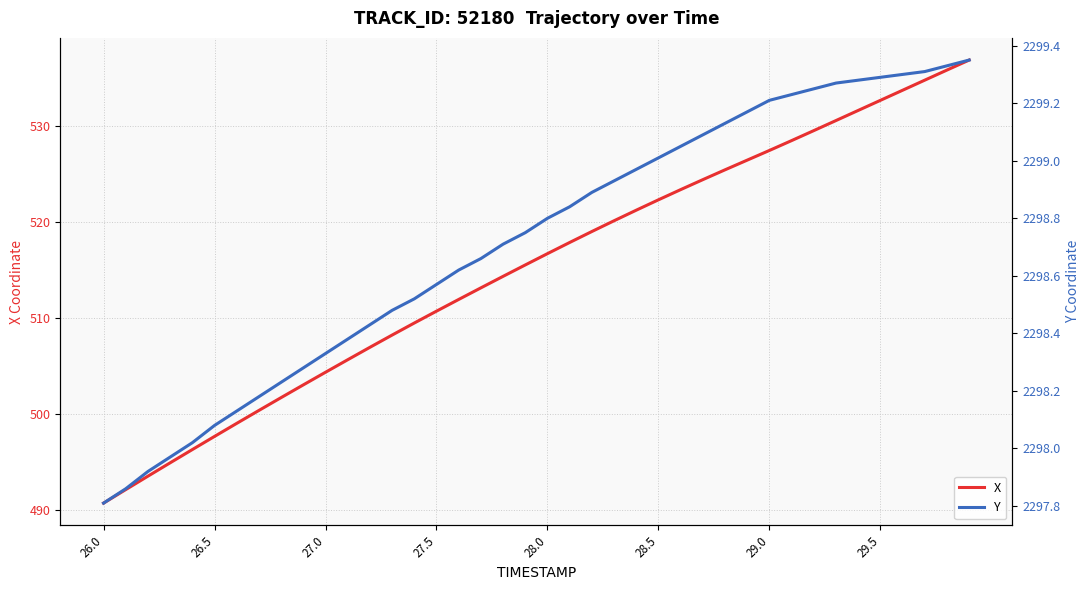

What is the greatest value displayed?

2299.3